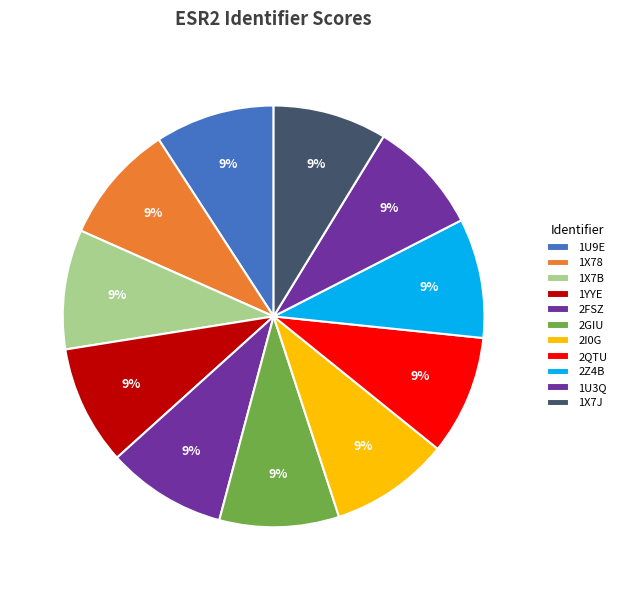

How many segments does this pie chart have?

11